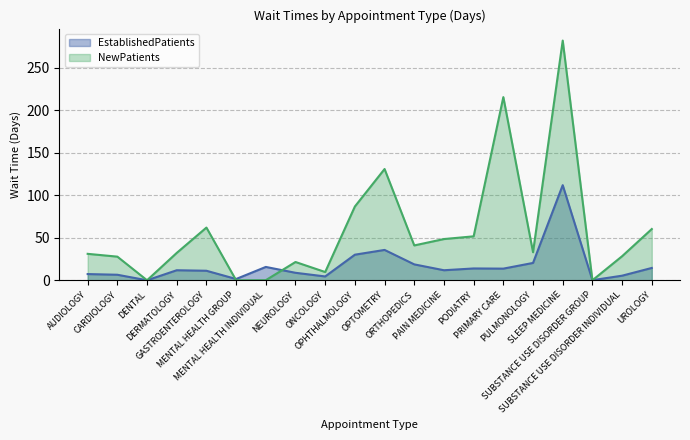

What is the label of the 13th point from the right?

NEUROLOGY